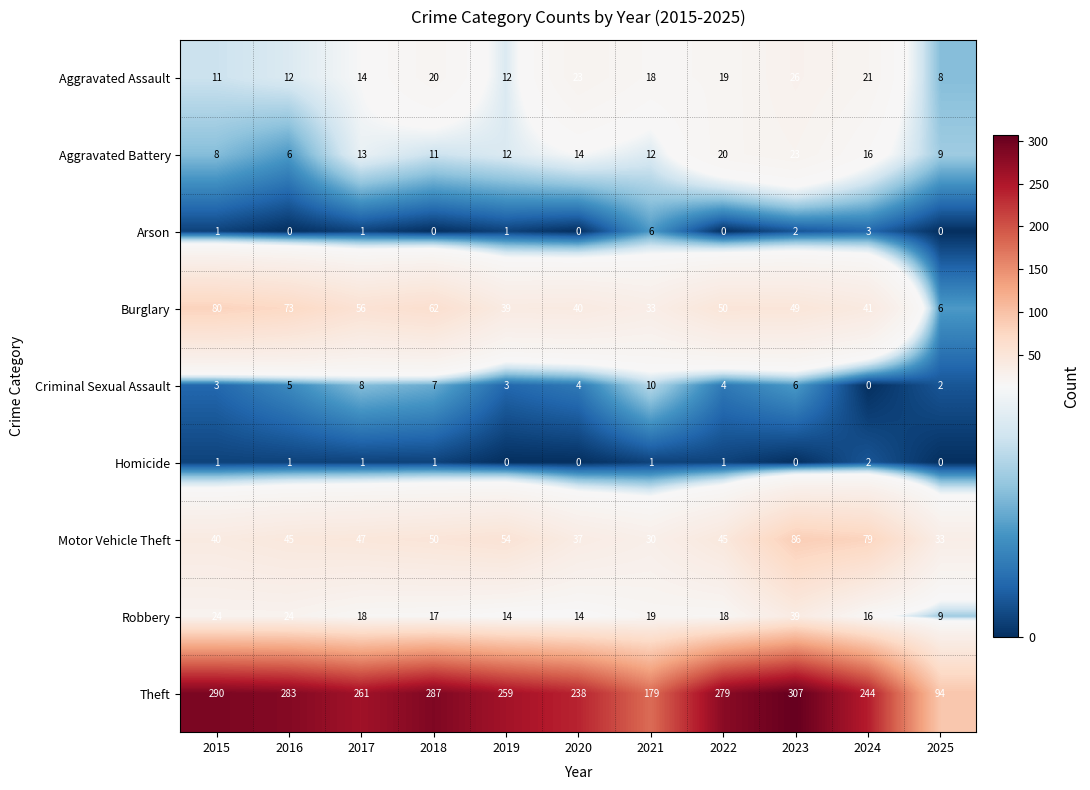

What is the maximum value shown in the chart?

307